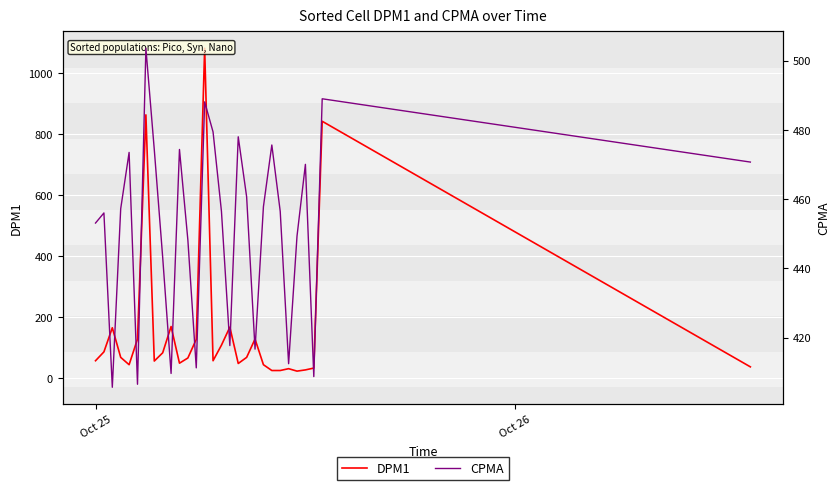

What is the difference between the maximum and minimum values in the CPMA series?

97.9